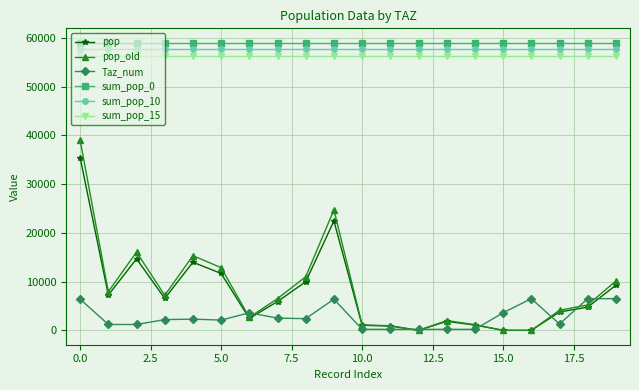

True or false: pop_old has more than 0 interior local peaks.

True